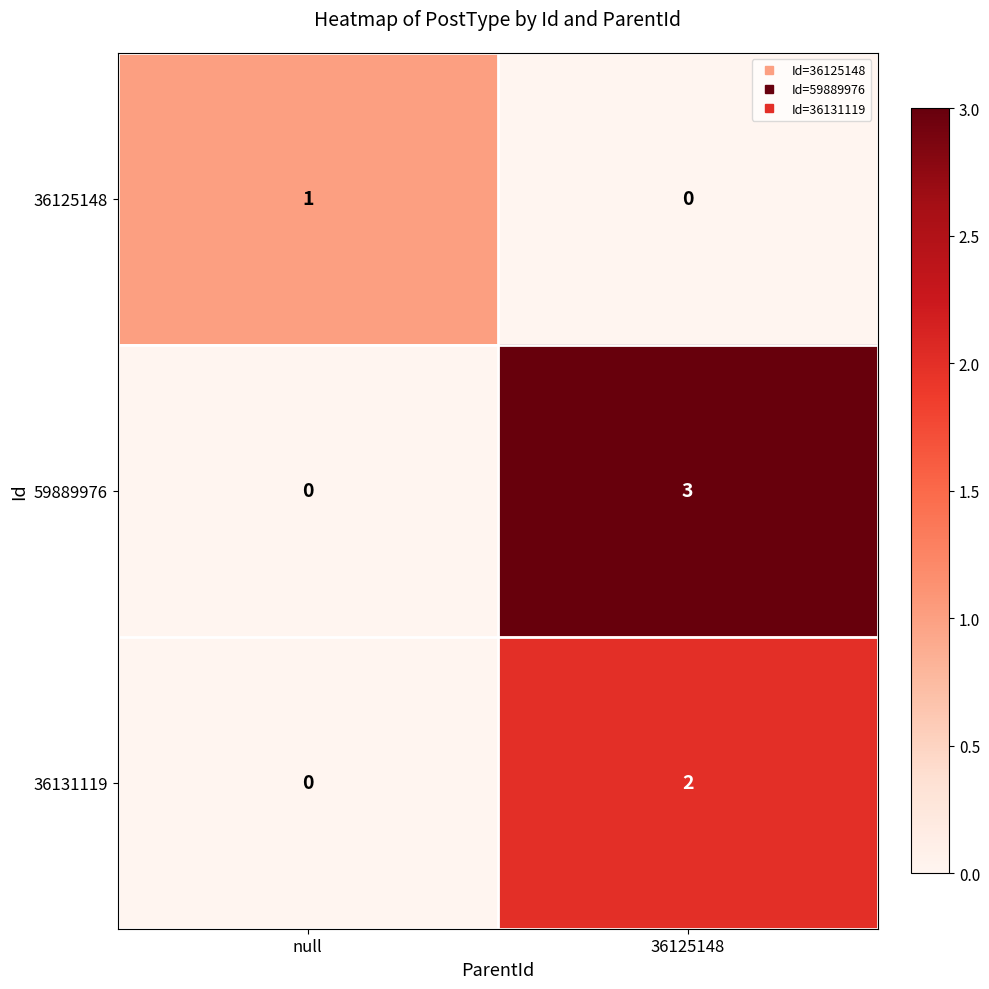

What is the difference between the highest and lowest values at 36125148?

3